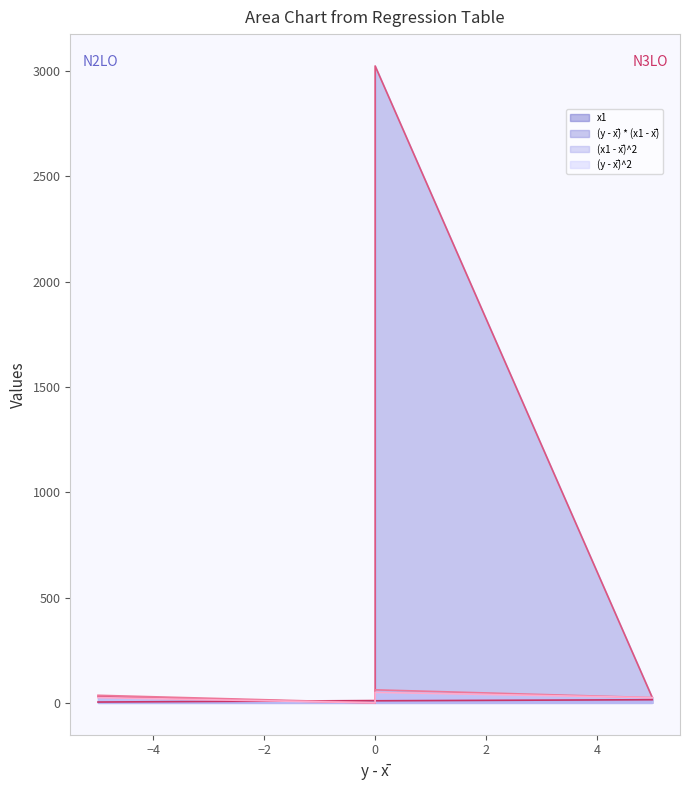

At 0, list the series in order from smallest to largest.

(y - x̅) * (x1 - x̅), (y - x̅)^2, (x1 - x̅)^2, x1